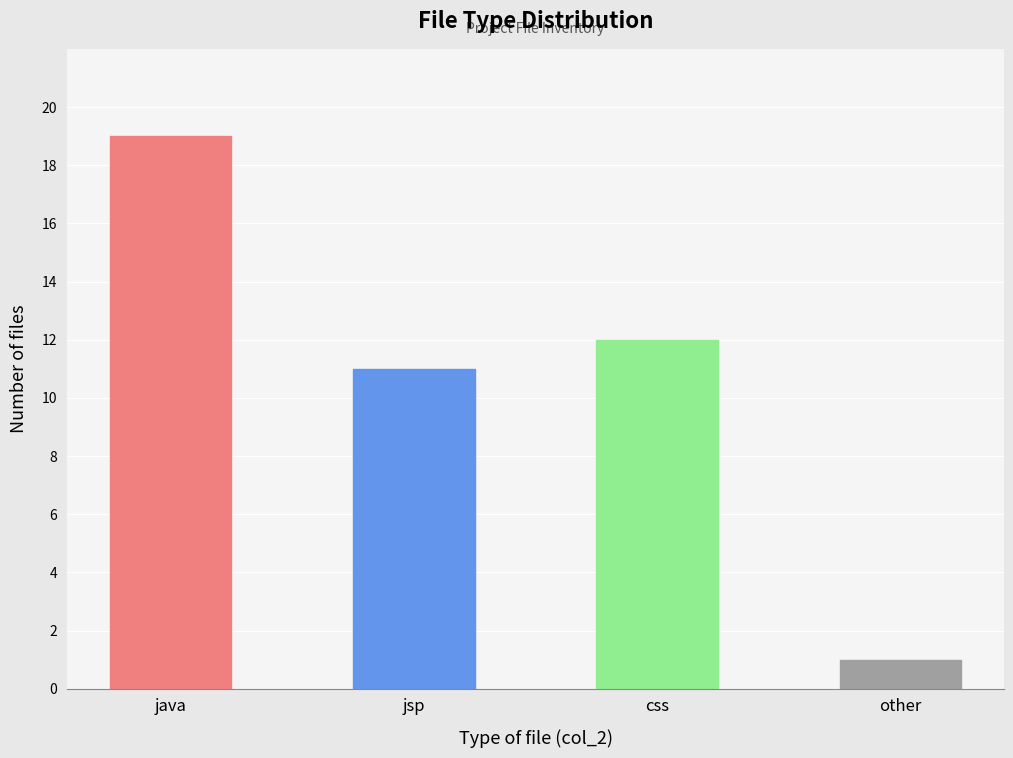

What is the label of the 3rd bar from the right?

jsp